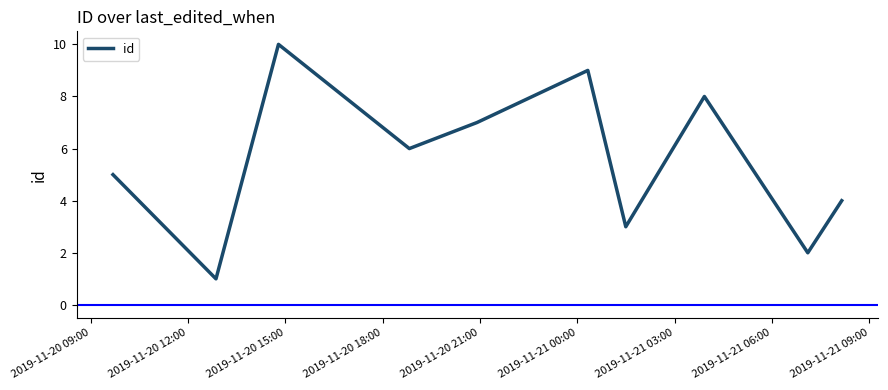

Does the chart display data point markers on the line(s)?

No